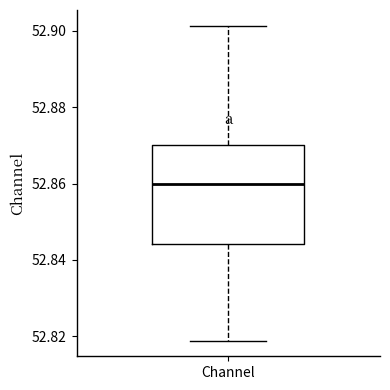

Transcribe this box plot: give where the median line is, the range the box spans, and where the two whiskers end, as read against the y-axis. The values are not printed on the chart, so give them approximately, as read against the axis.

median 52.860, box 52.844 to 52.870, whiskers 52.818 to 52.902